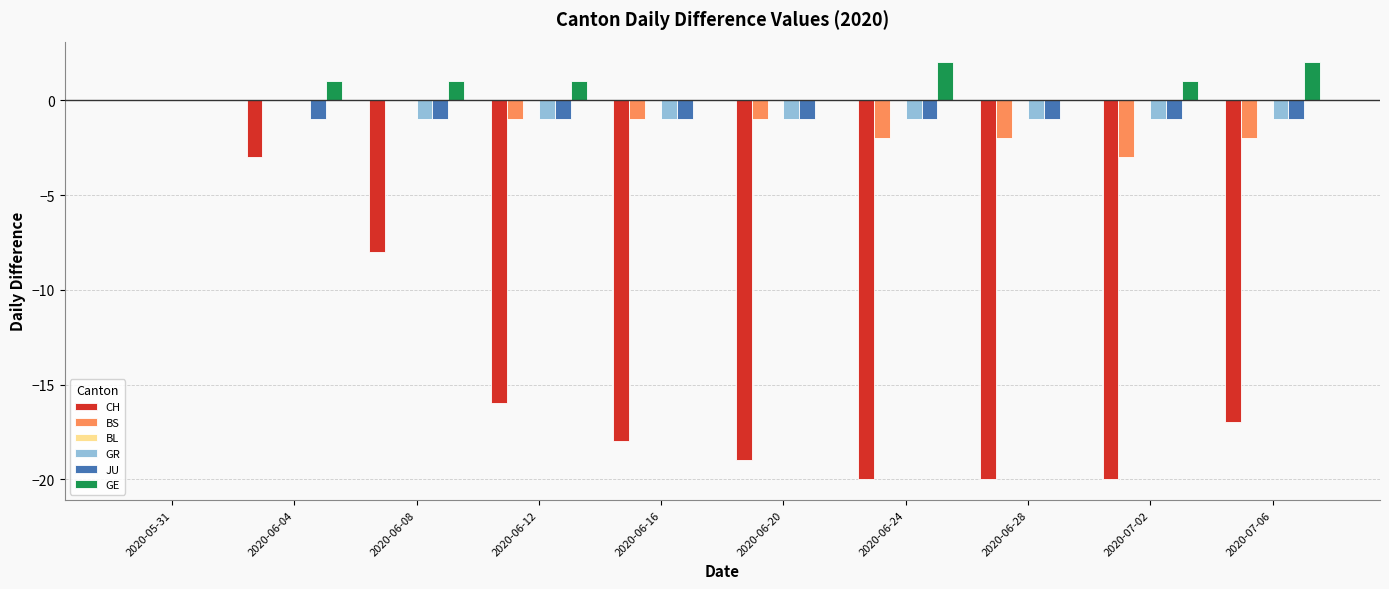

At which label does CH reach its peak?

2020-05-31